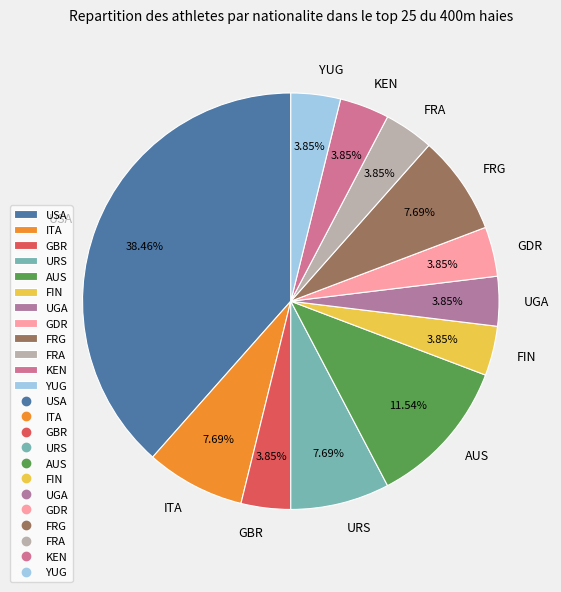

To the nearest percent, what is the average slice percentage?

8%